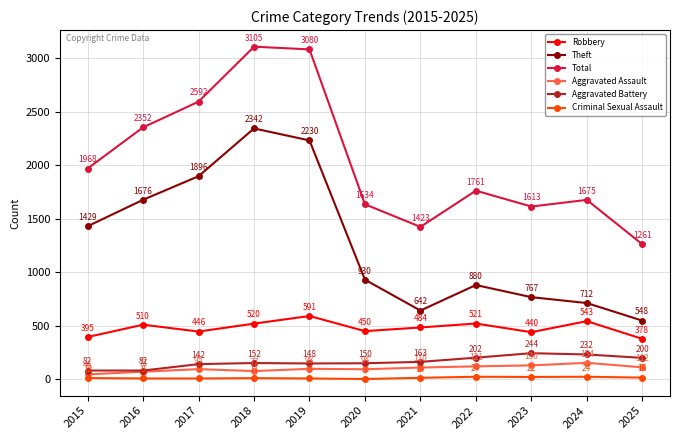

At which category is the sum across all series the highest?

2018